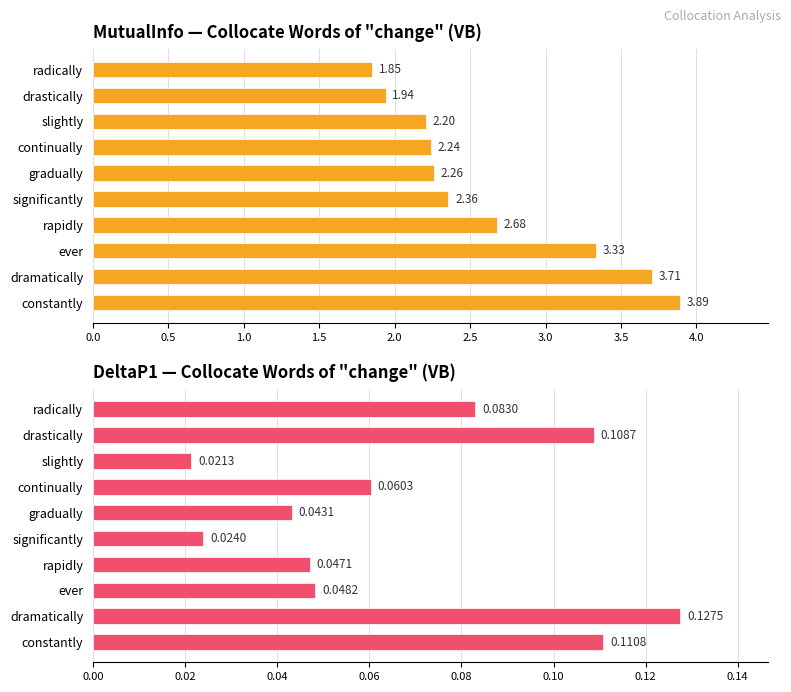

Rank the series by their average value, from highest to lowest.

MutualInfo, DeltaP1